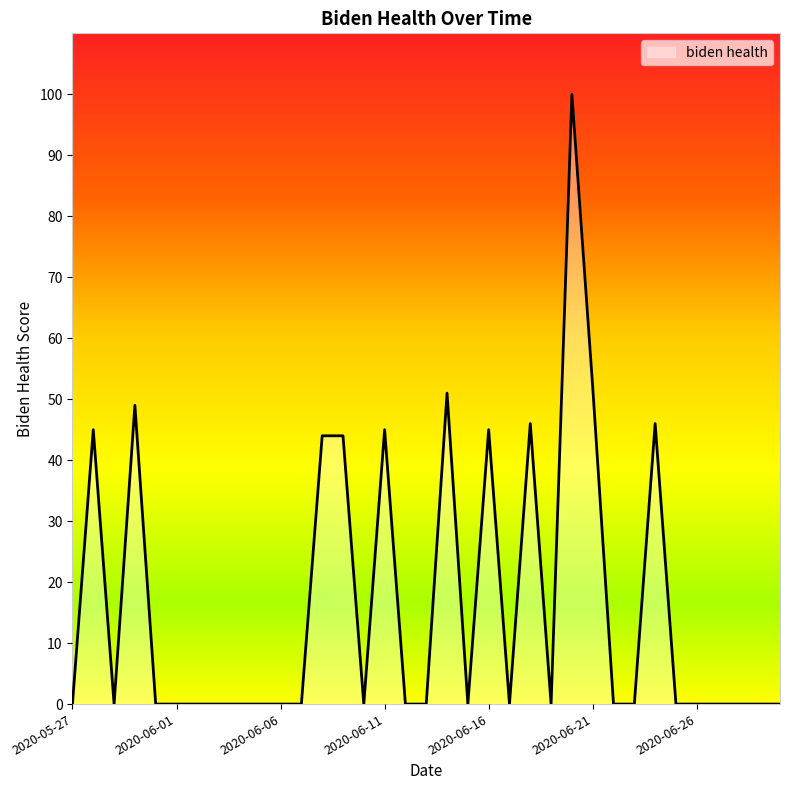

What is the difference between the second highest and minimum values?

52